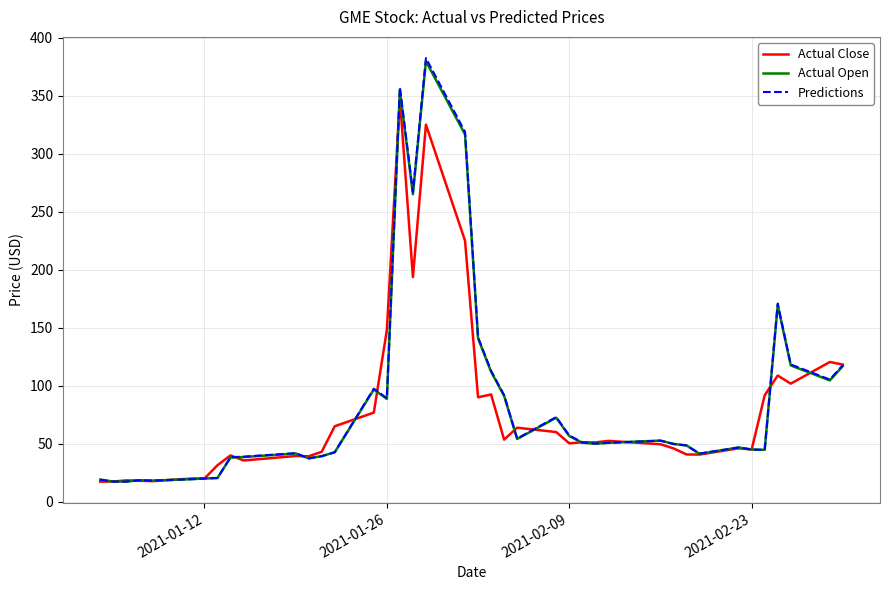

What is the maximum value for Predictions?

382.4